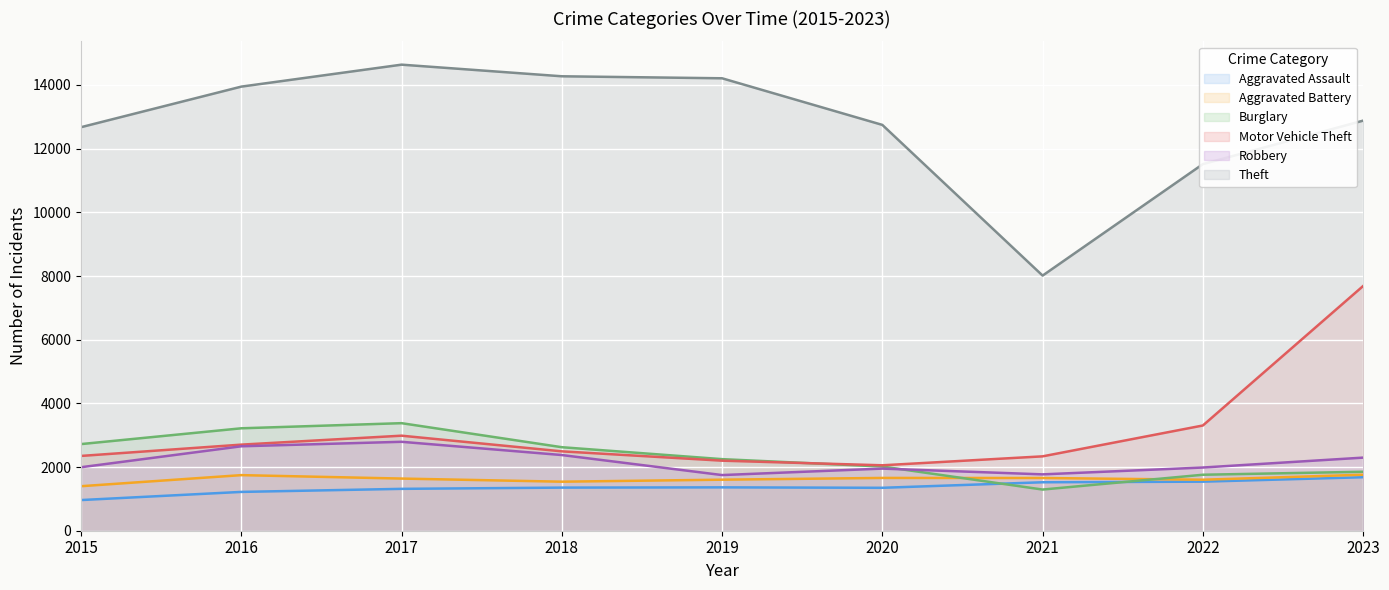

What is the greatest value displayed?

14638